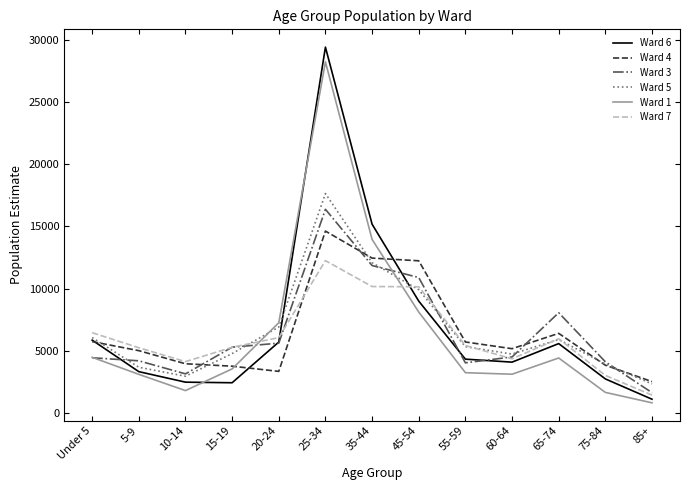

The value of Ward 1 at 45-54 is 13007. True or false?

False